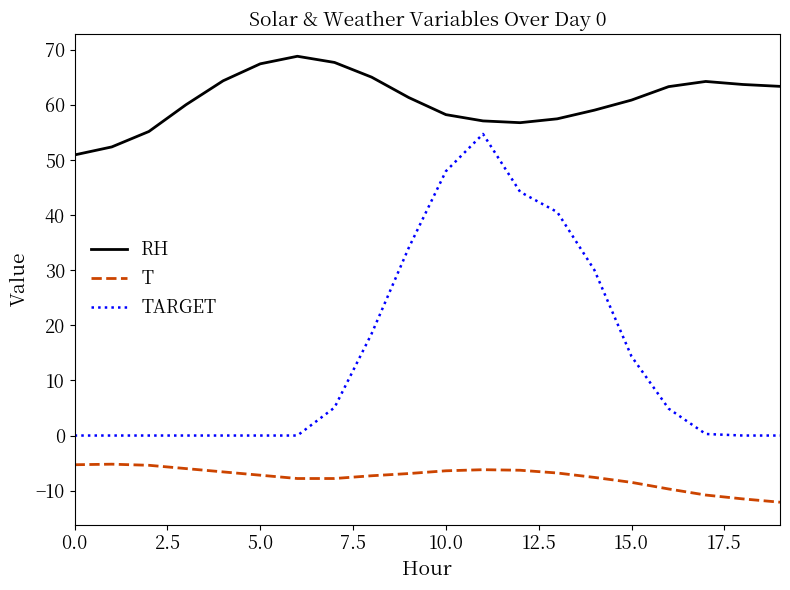

What is the difference between the maximum and minimum values in the TARGET series?

54.7